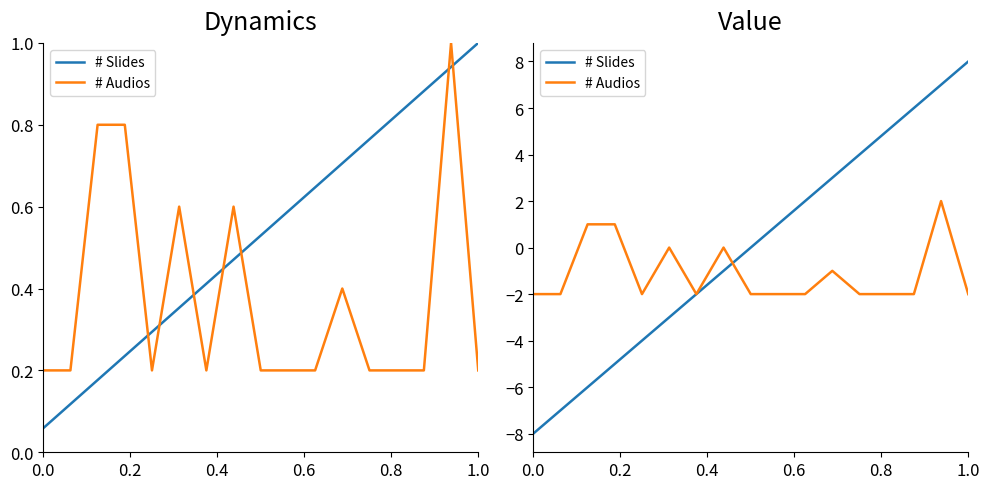

True or false: # Audios and # Slides cross at least once.

True